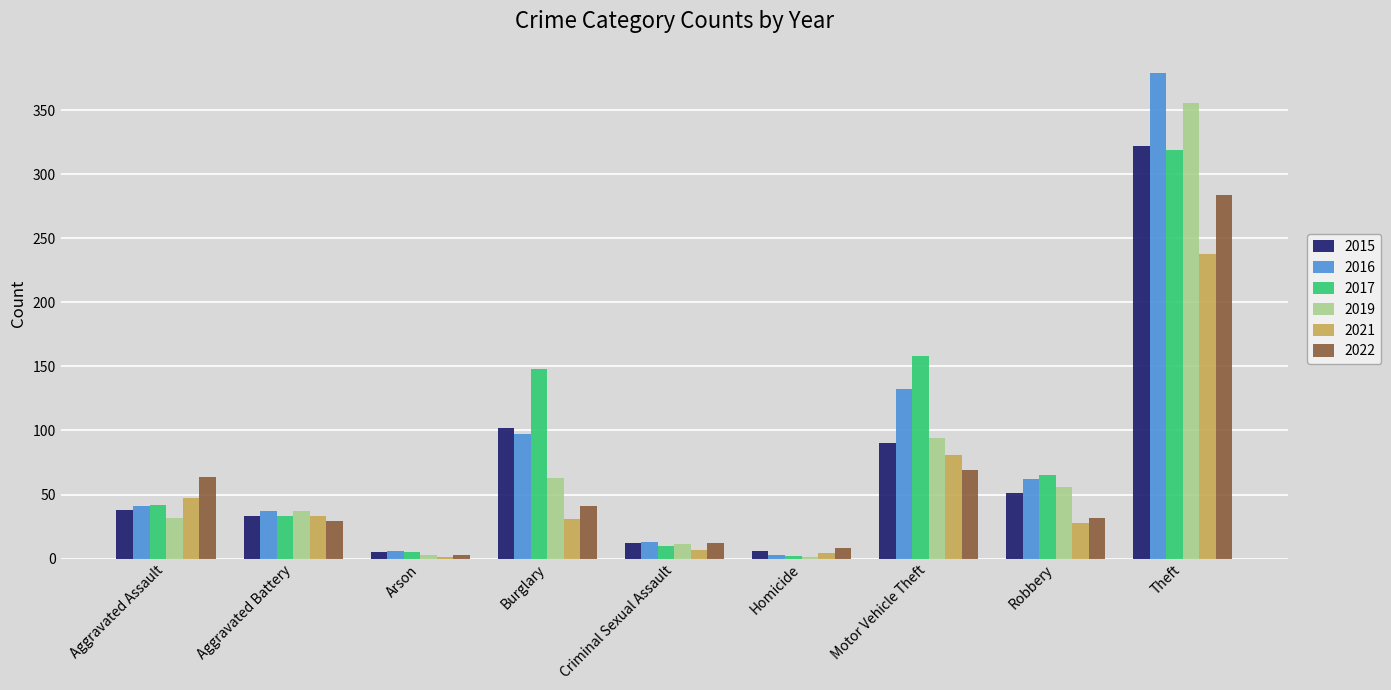

At which label does 2016 reach its peak?

Theft